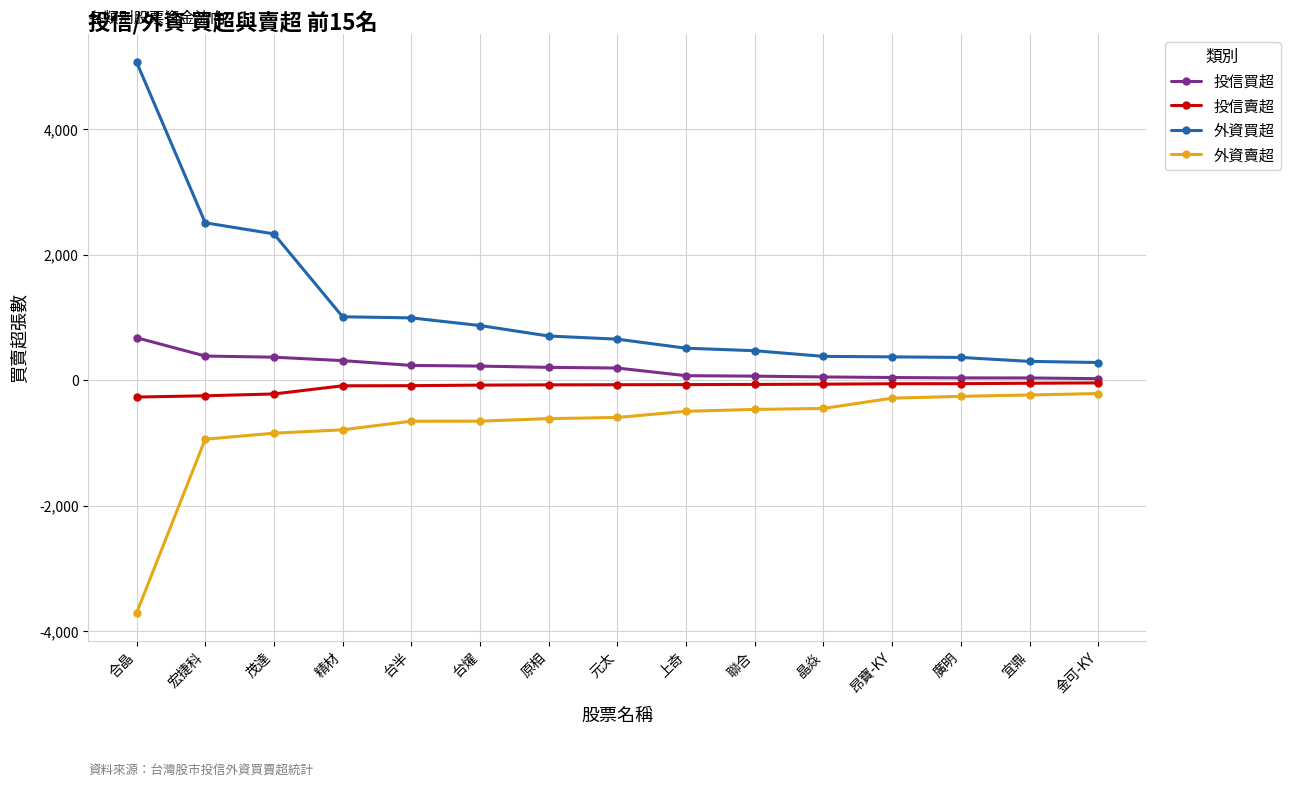

Which series has the largest range (max minus min)?

外資買超